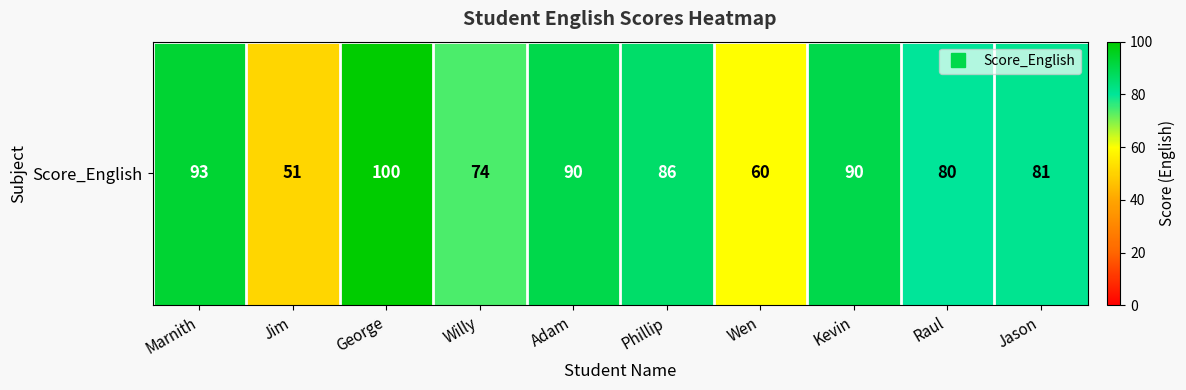

What is the difference between the values at George and Raul?

20